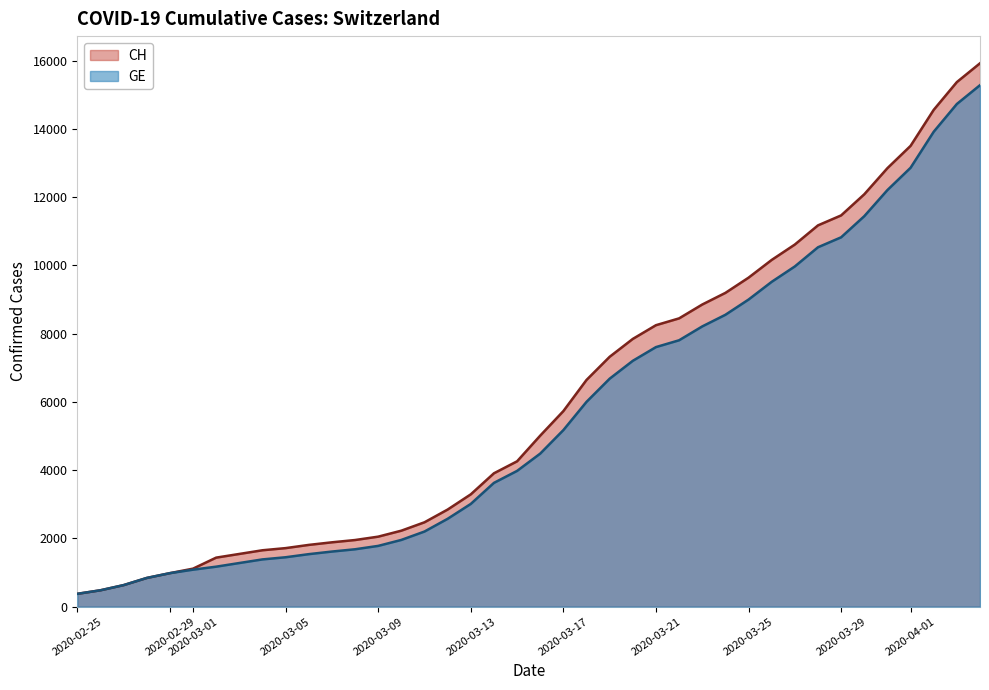

Which series has the largest range (max minus min)?

CH